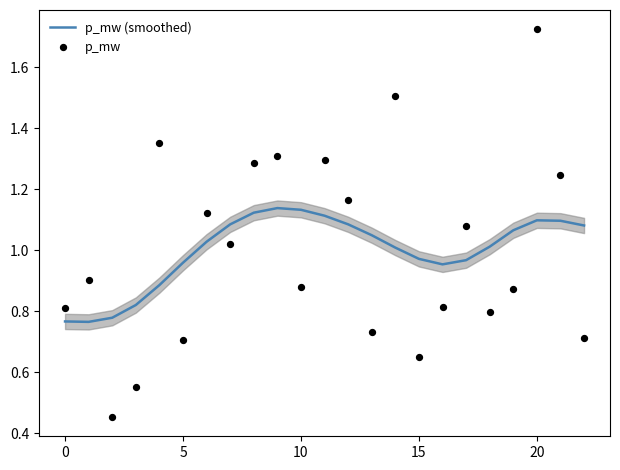

Which series has the widest spread of Y values?

p_mw